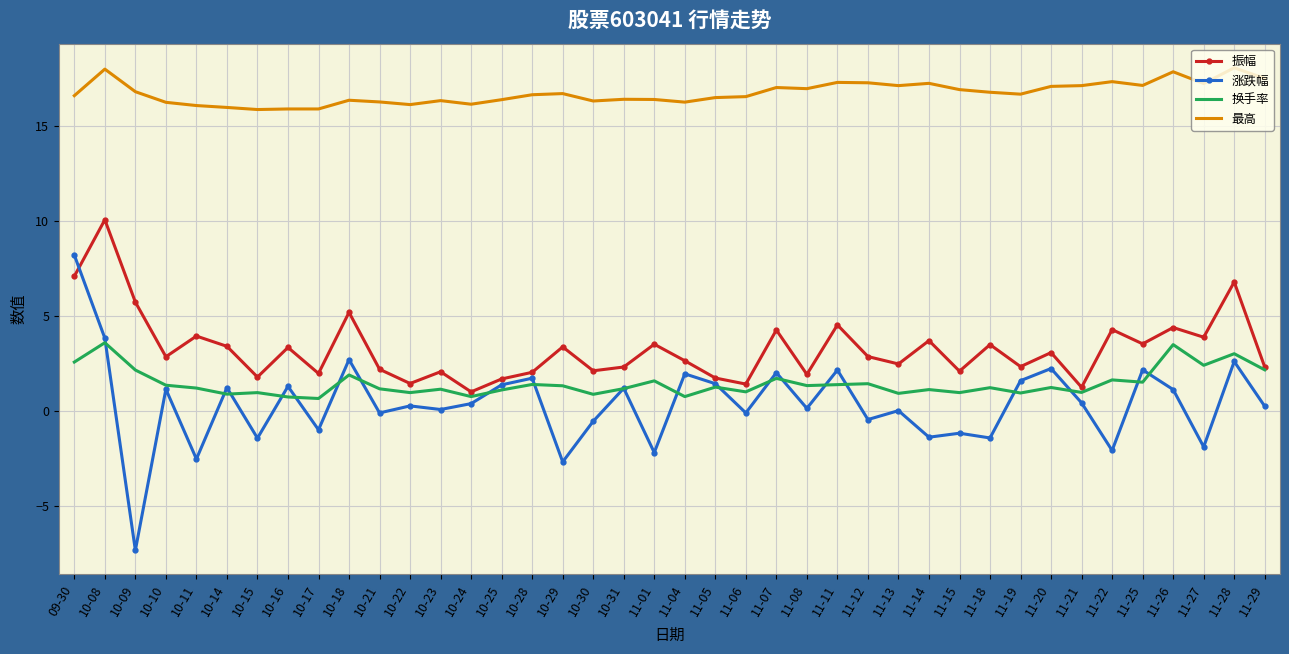

What is the spread (max minus min) of values at 10-23?

16.3